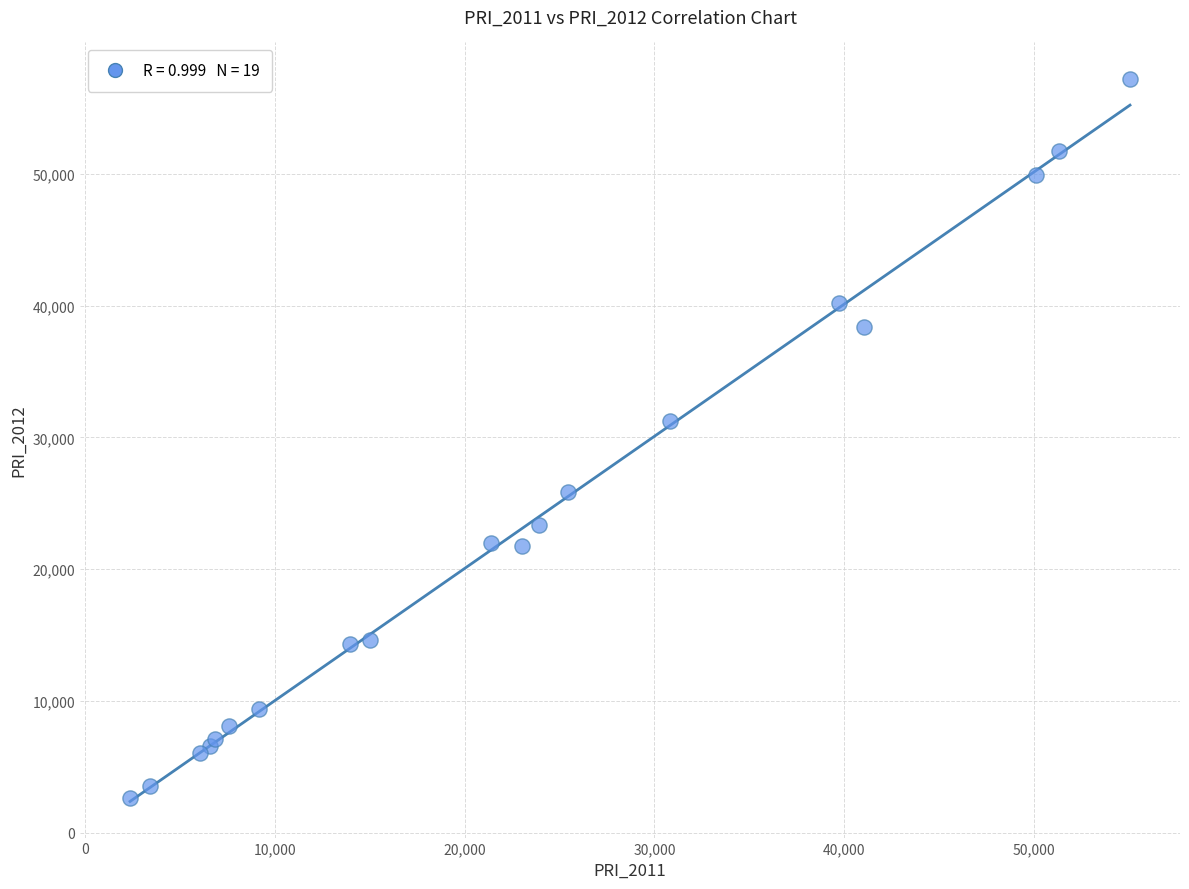

What Y value in the scatter plot is closest to 29940?

31247